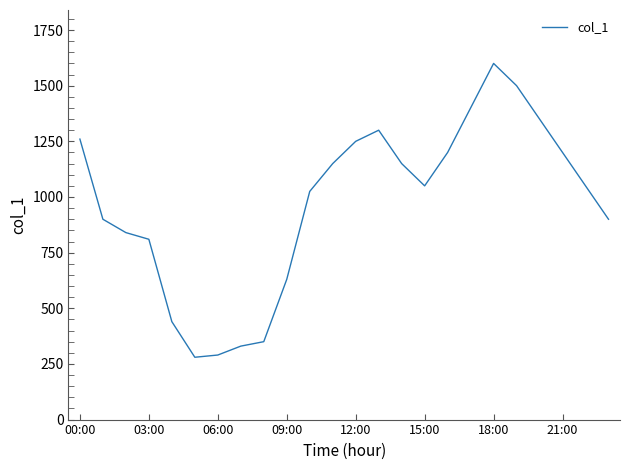

What is the difference between the maximum and minimum values?

1320